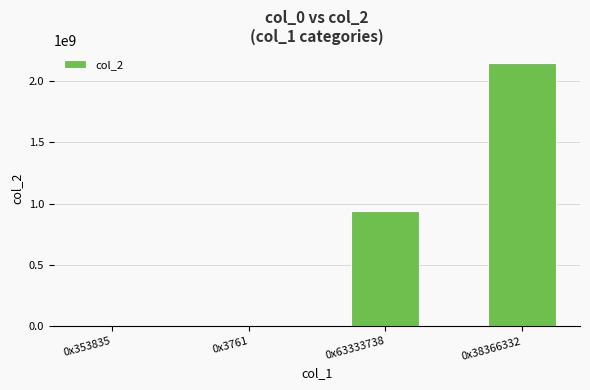

Are the bars horizontal?

No